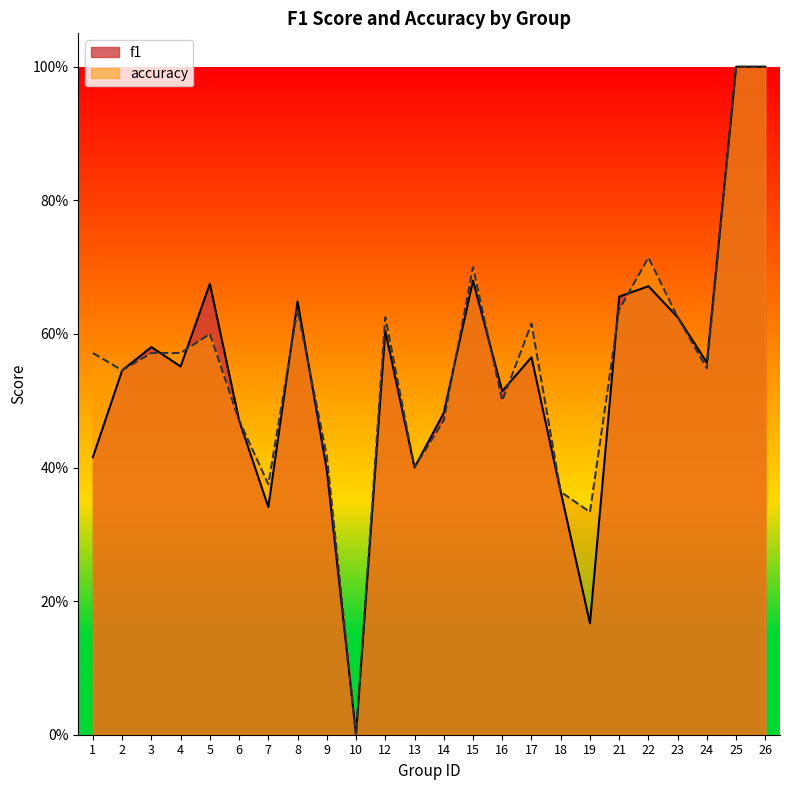

What is the sum of the accuracy values at 25 and 13?

1.4